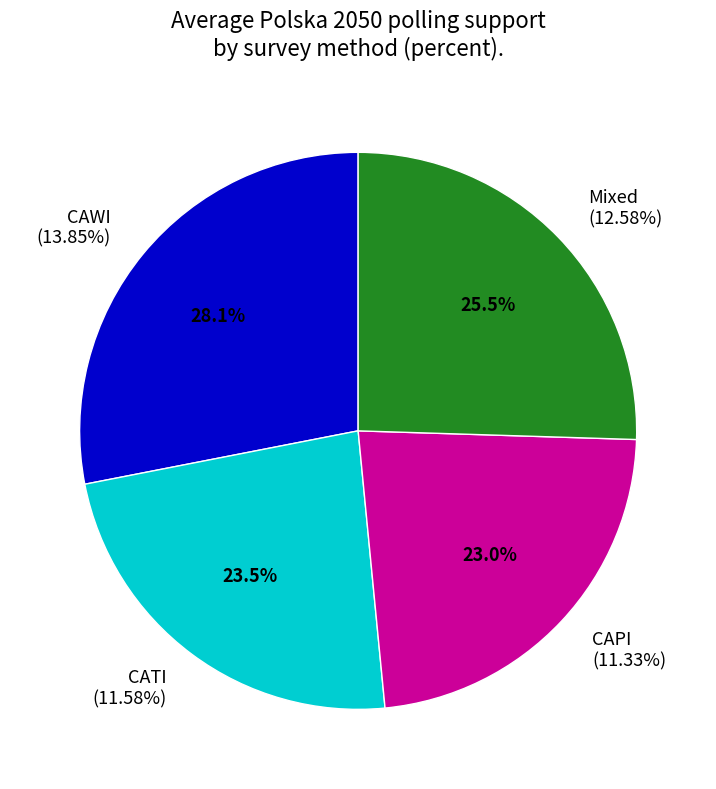

Is it true that CAWI is 18% of the pie?

False